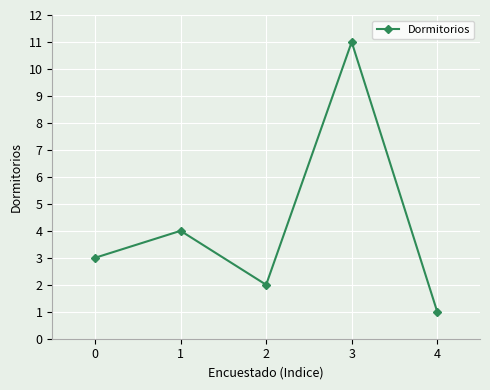

What is the change in value from 0 to 4?

-2